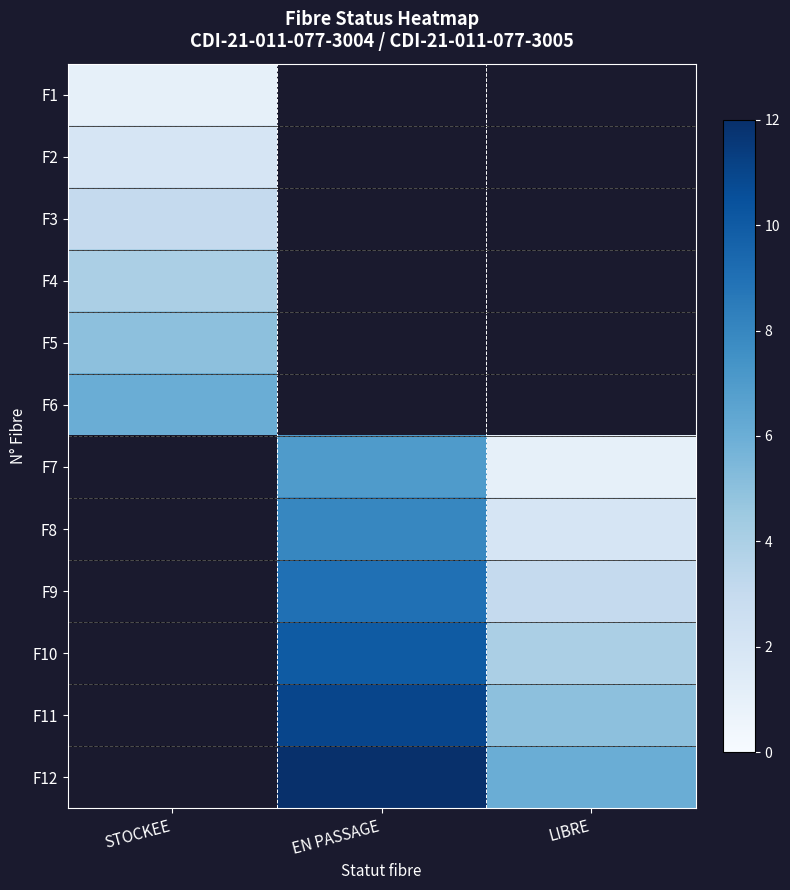

Is the value of F7 at EN PASSAGE greater than the value of F8 at EN PASSAGE?

No